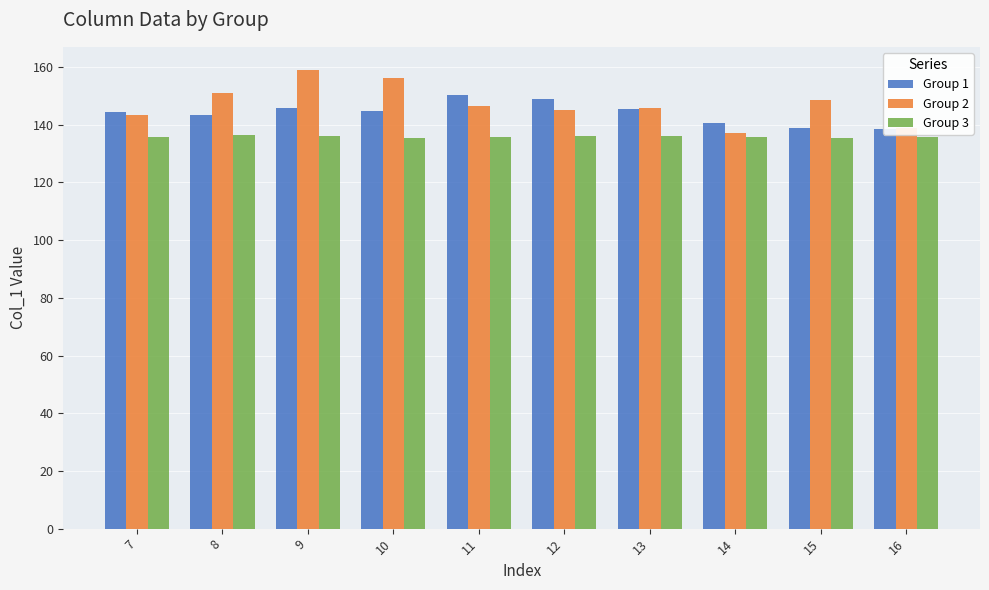

At which label does Group 1 reach its minimum?

16